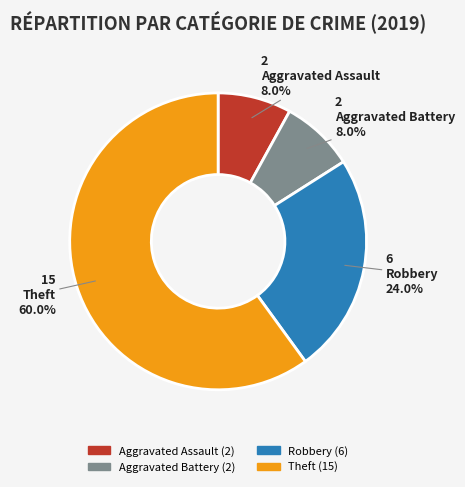

Is there a majority slice in this chart?

Yes